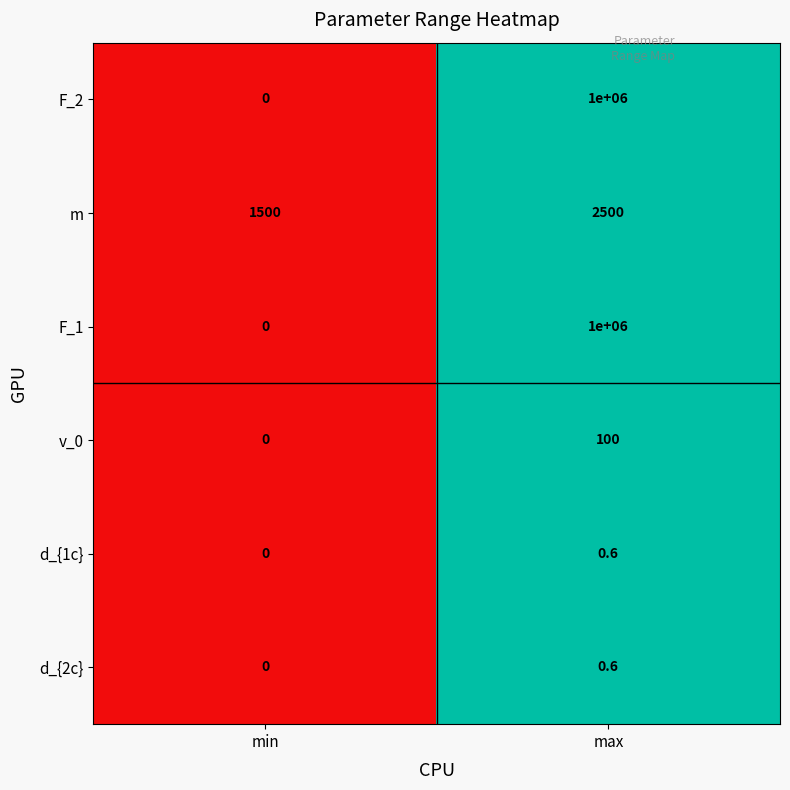

What is the greatest value displayed?

1000000.0